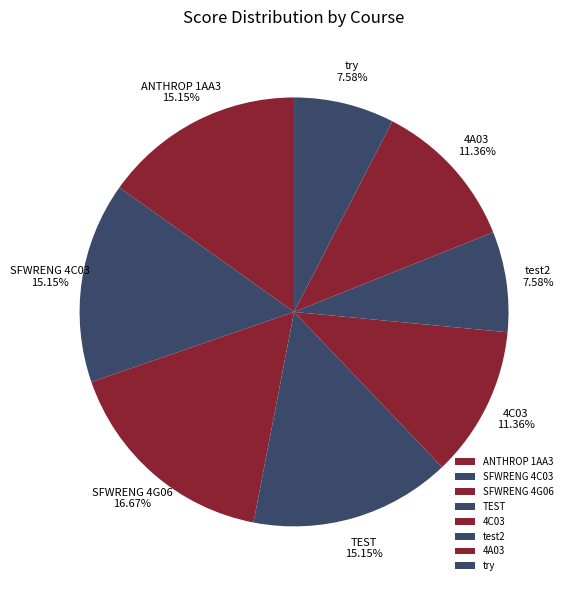

What is the ratio of the value at try to the value at 4C03?

0.7